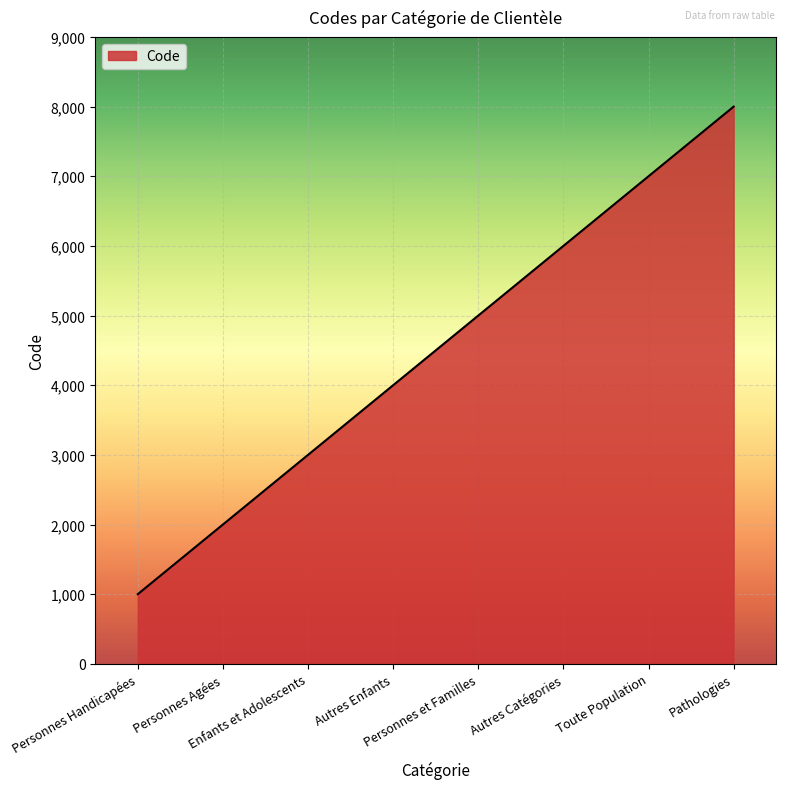

True or false: the data shows 4655 at Pathologies.

False